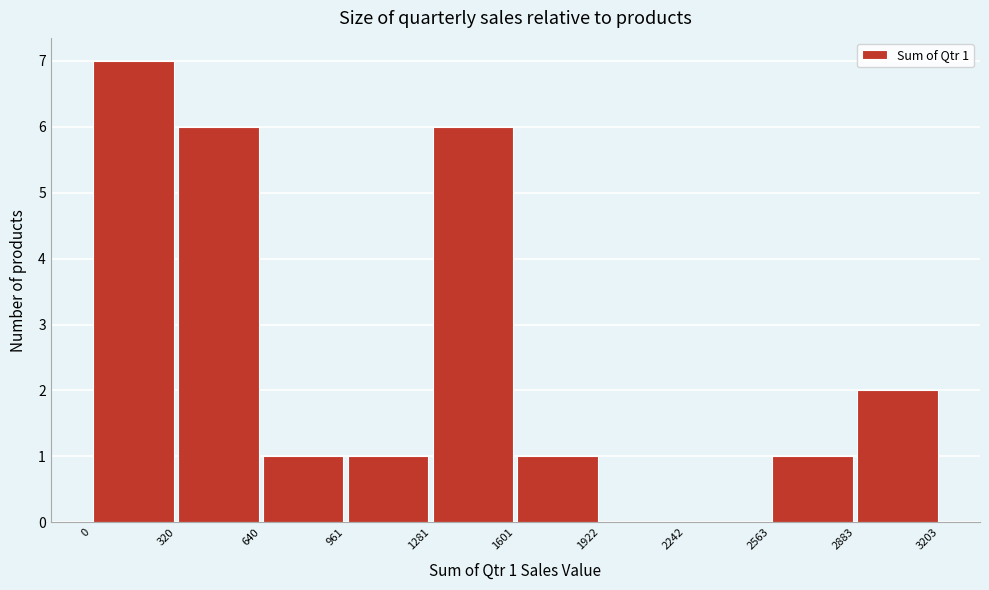

Over which range of the x-axis is the bar tallest?

0 to 320